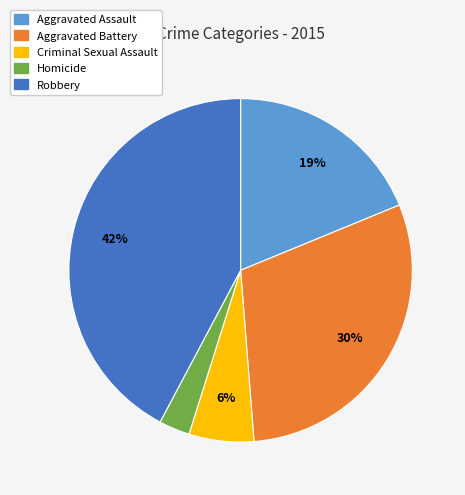

To the nearest percent, what percentage of the pie is Homicide?

3%